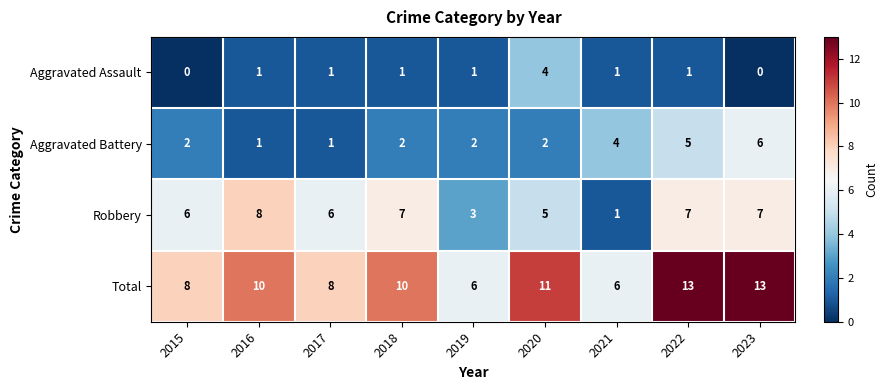

Count the Aggravated Battery values in the range 2 to 4.

5